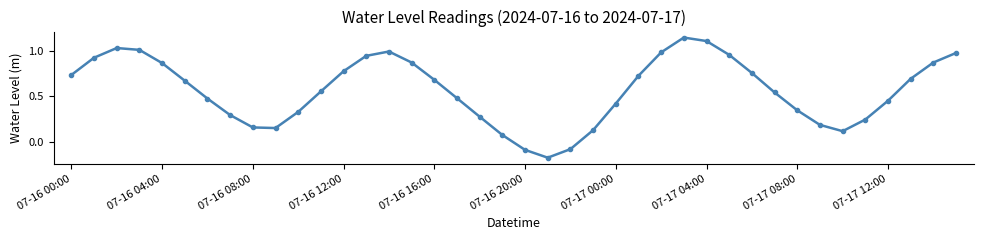

How many interior local peaks (higher than both neighbors) does the data have?

3